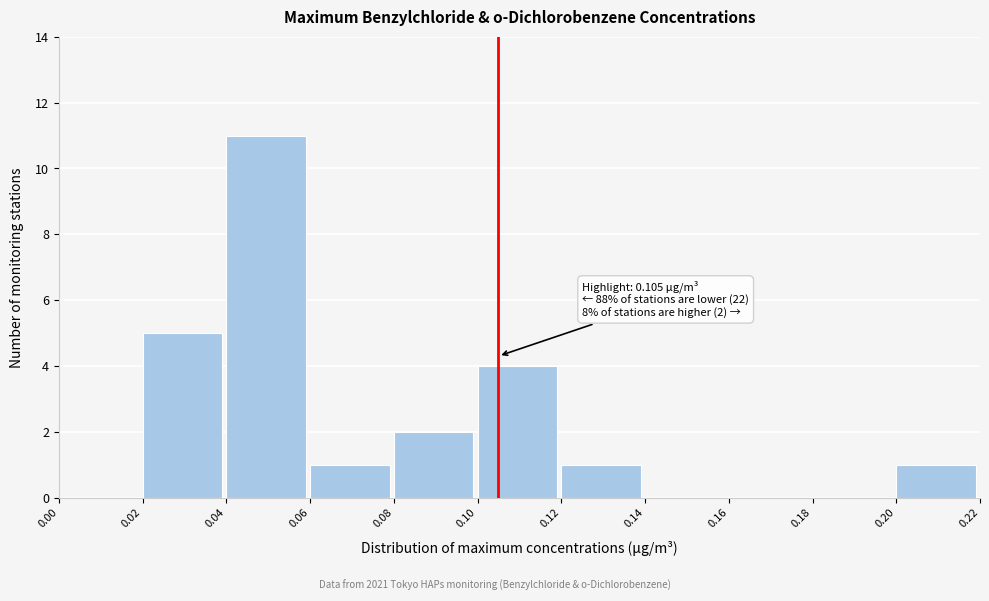

Which range on the x-axis has the tallest bar?

0.04 to 0.06